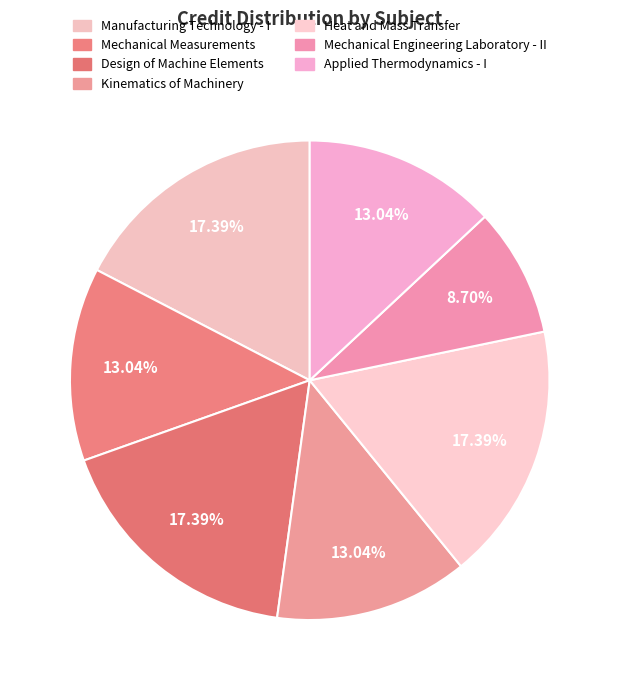

What is the smallest slice in the pie chart?

Mechanical Engineering Laboratory - II